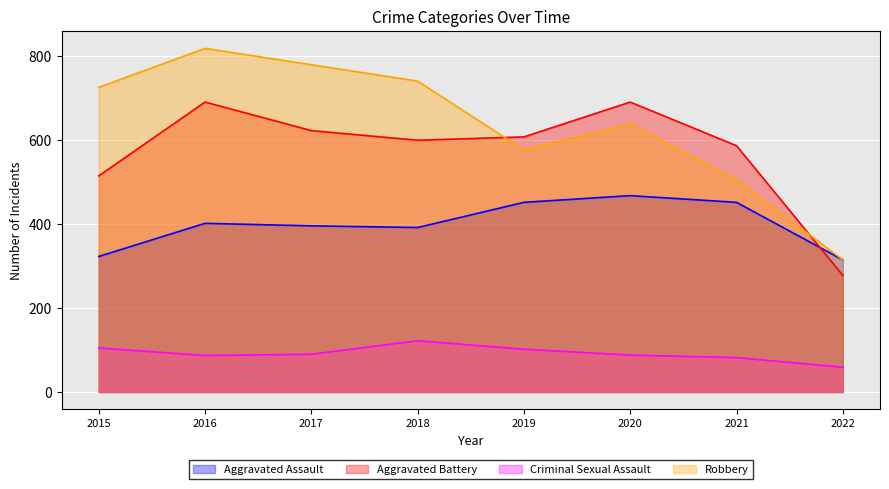

Rank the series by their maximum value, from lowest to highest.

Criminal Sexual Assault, Aggravated Assault, Aggravated Battery, Robbery